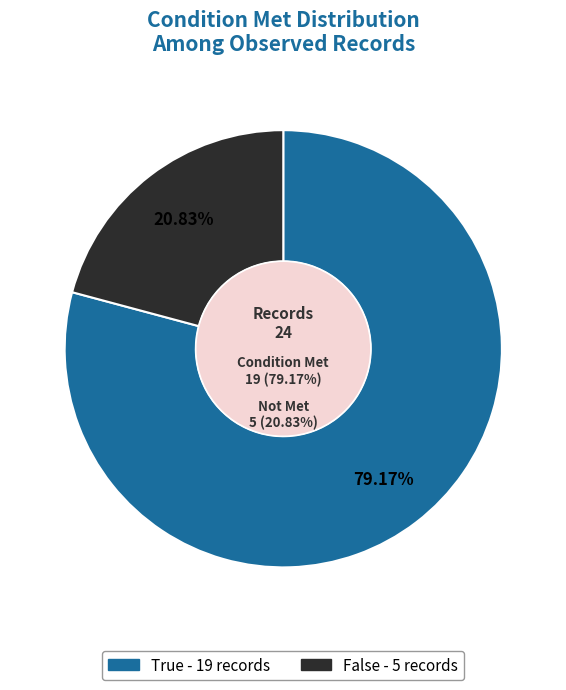

Is there any slice that represents more than half of the pie?

Yes